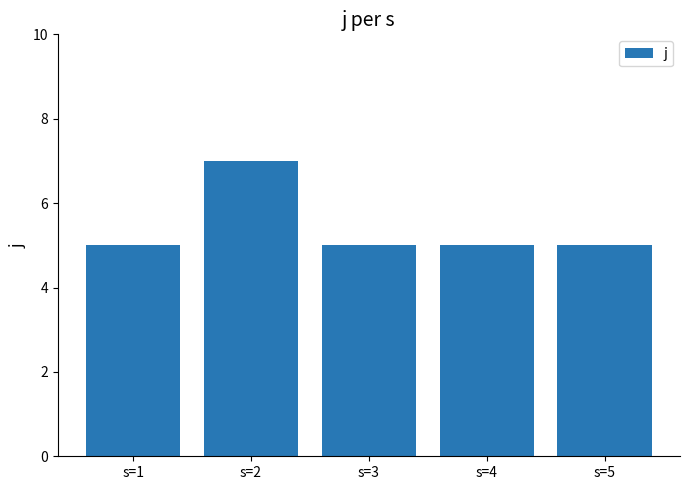

What is the sum of all values?

27